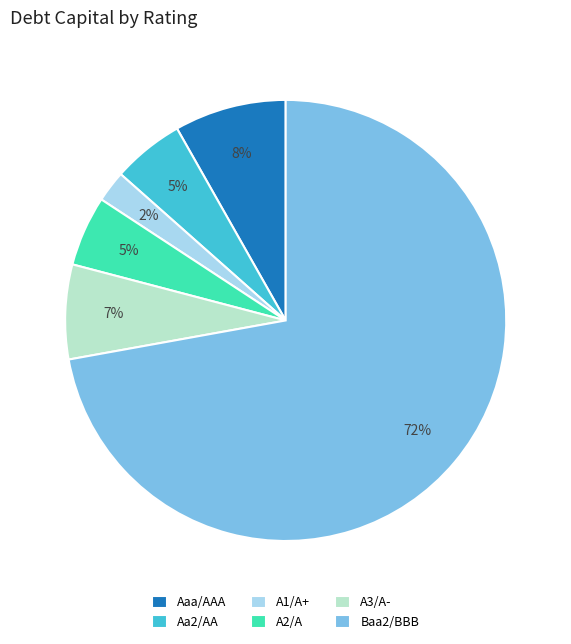

To the nearest percent, what is the combined percentage of A2/A and Aaa/AAA?

13%